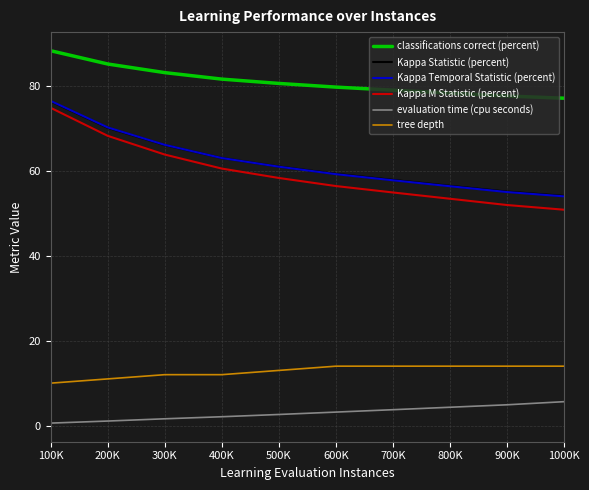

Between 300K and 700K, which series saw the biggest shift?

Kappa M Statistic (percent)